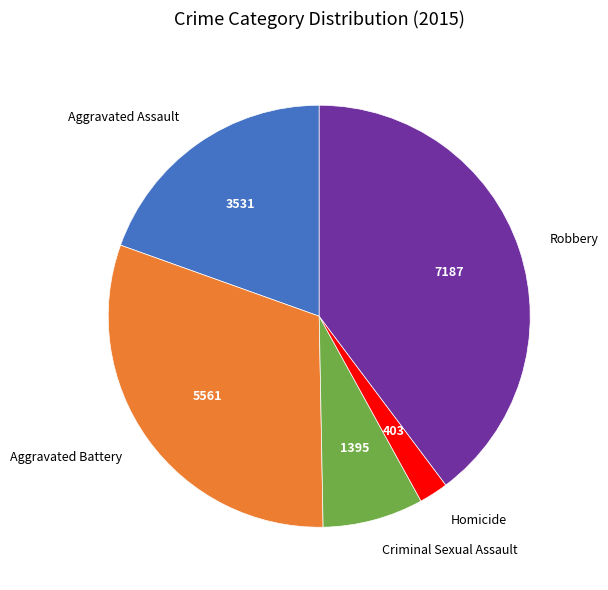

Which category has the smallest portion of the pie?

Homicide